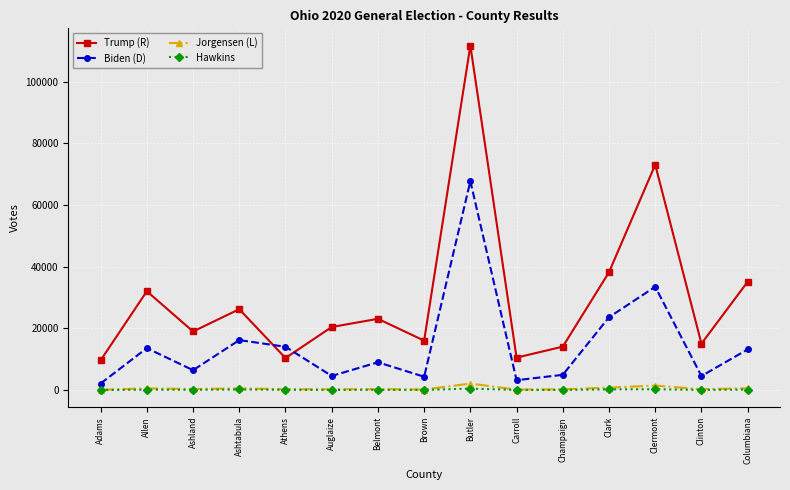

How many data points in Trump (R) are less than 20451?

7